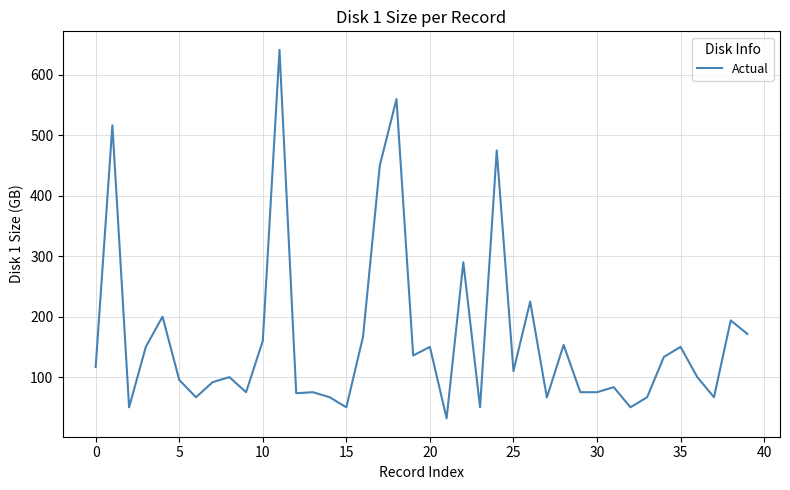

What is the greatest value displayed?

641.7